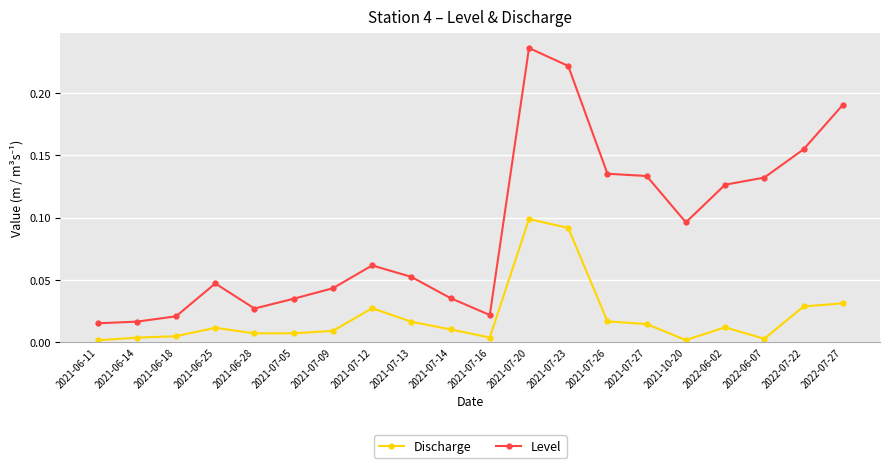

True or false: Level and Discharge cross at least once.

False